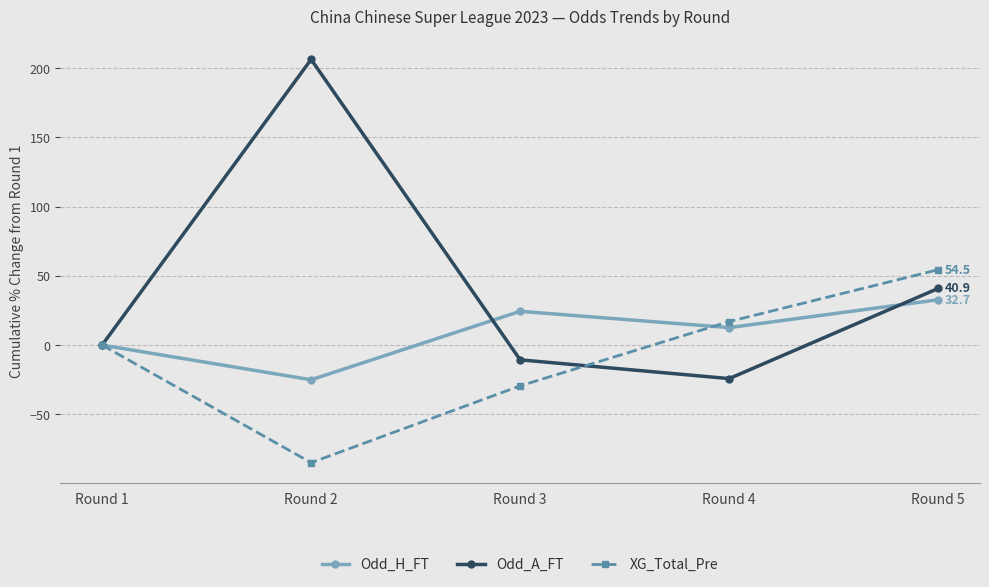

Rank the series by their maximum value, from highest to lowest.

Odd_A_FT, XG_Total_Pre, Odd_H_FT